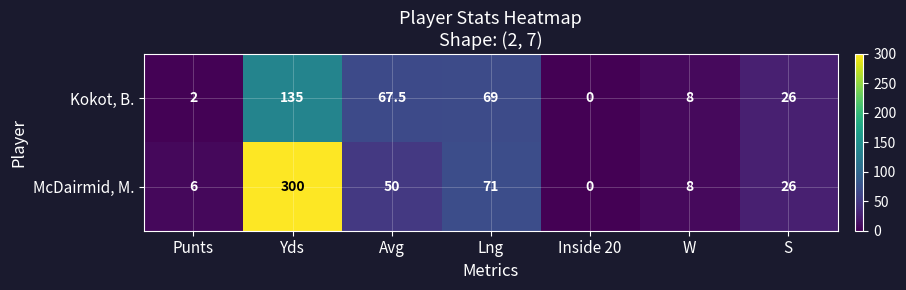

Rank the series by their maximum value, from highest to lowest.

McDairmid, M., Kokot, B.